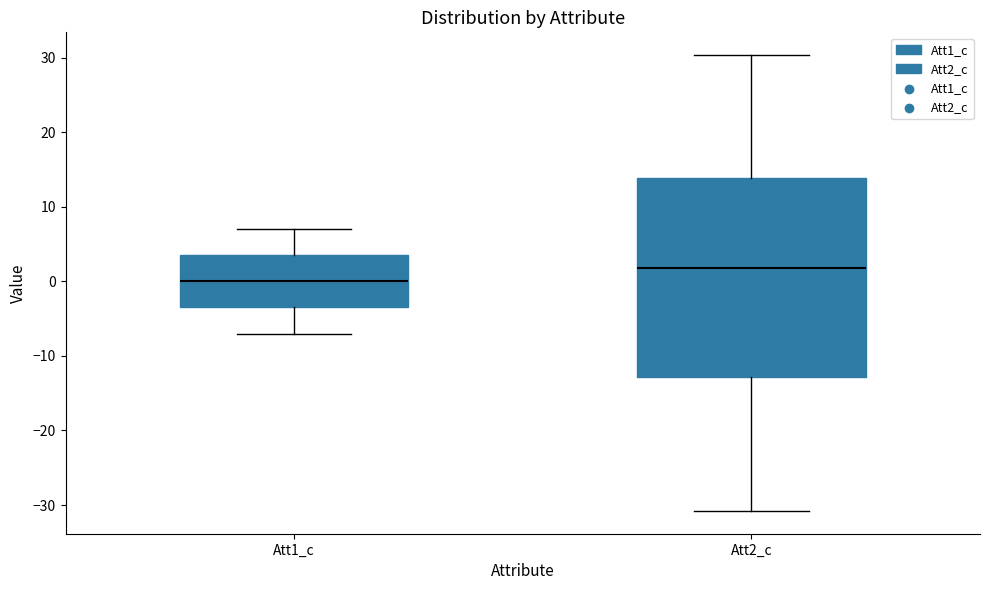

Reading left to right, transcribe this box plot: for each box, give where its median line is, the range the box spans, and where its two whiskers end, as read against the y-axis. The values are not printed on the chart, so give them approximately, as read against the axis.

Att1_c: median 0, box -3 to 4, whiskers -7 to 7
Att2_c: median 2, box -13 to 14, whiskers -31 to 30